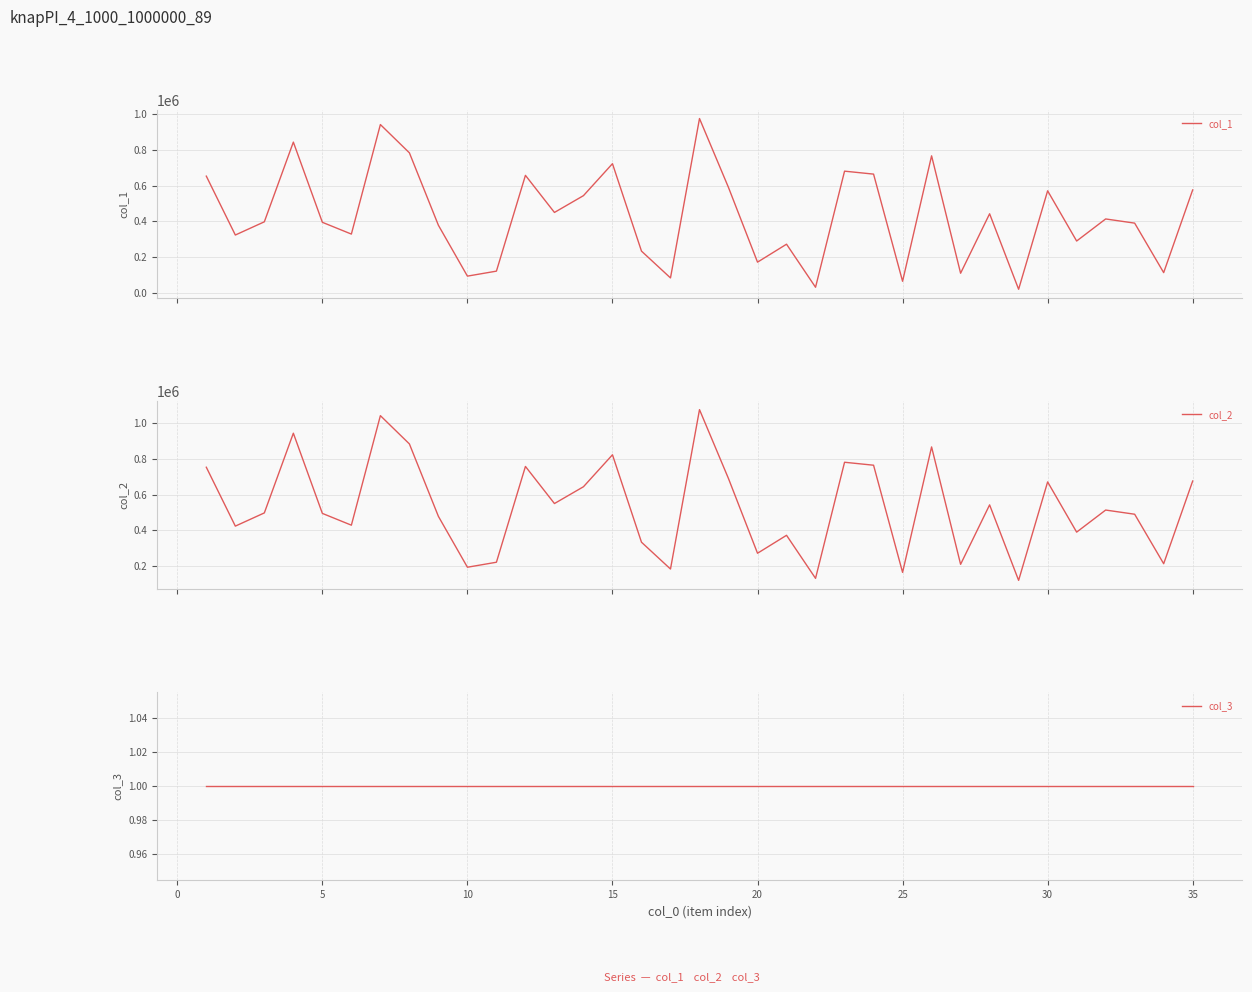

True or false: col_3 and col_1 intersect in this chart.

False